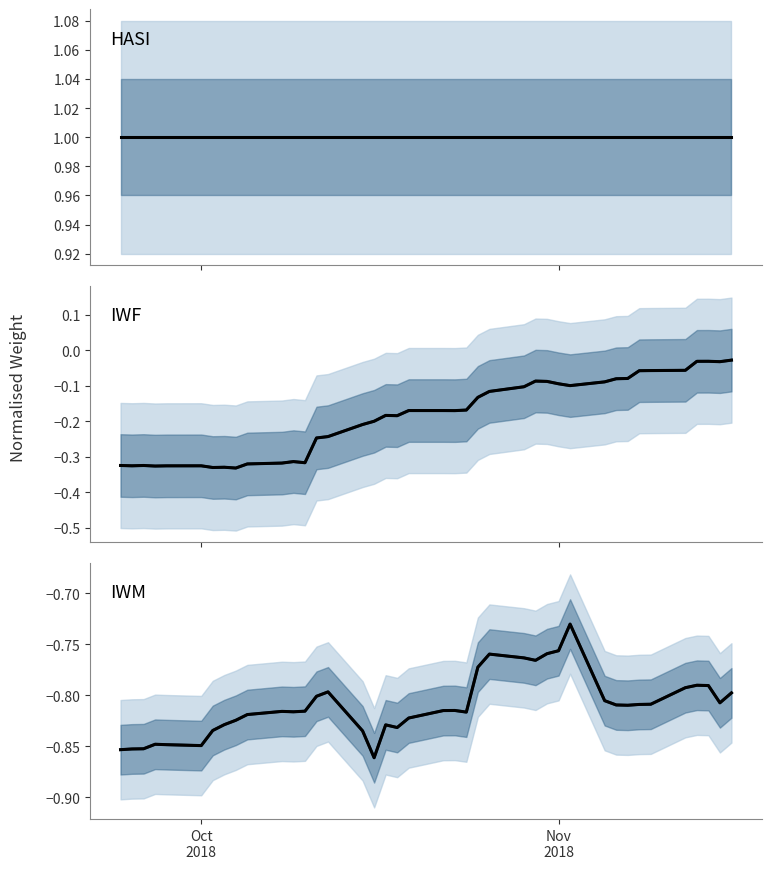

What is the maximum value shown in the chart?

1.0